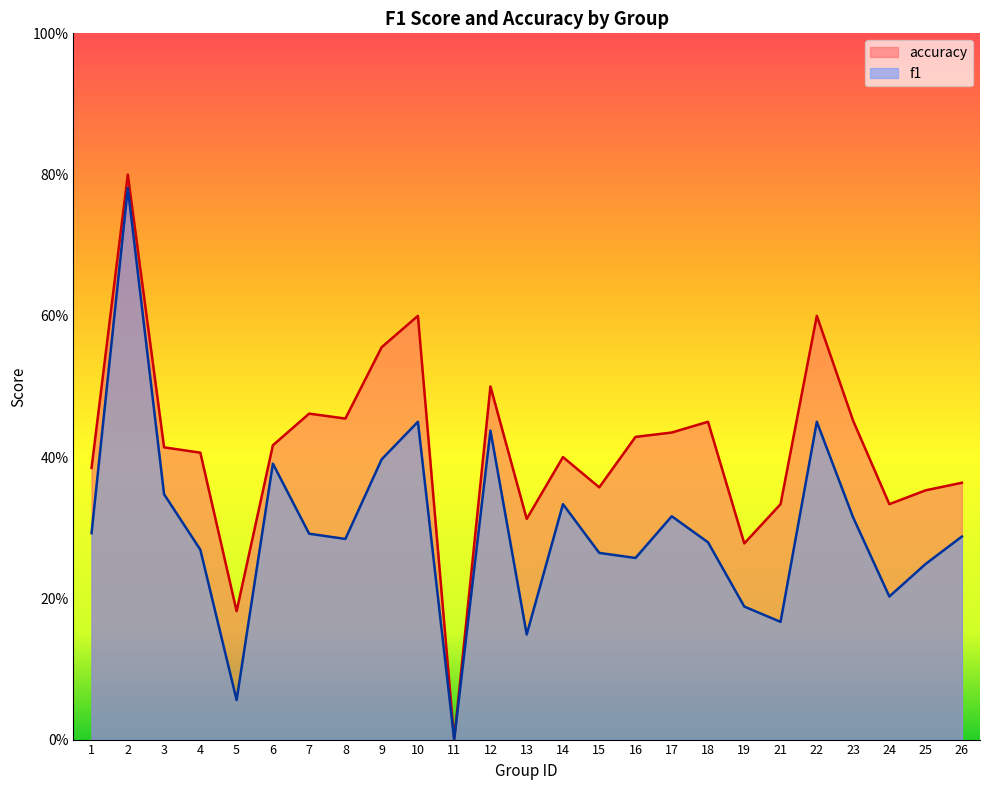

Which series has the largest total across all categories?

accuracy